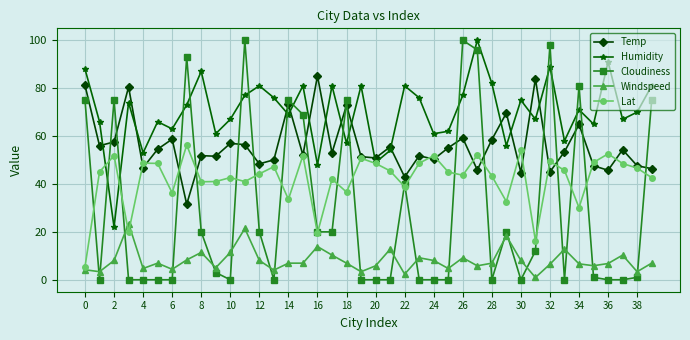

What is the maximum value shown in the chart?

100.0